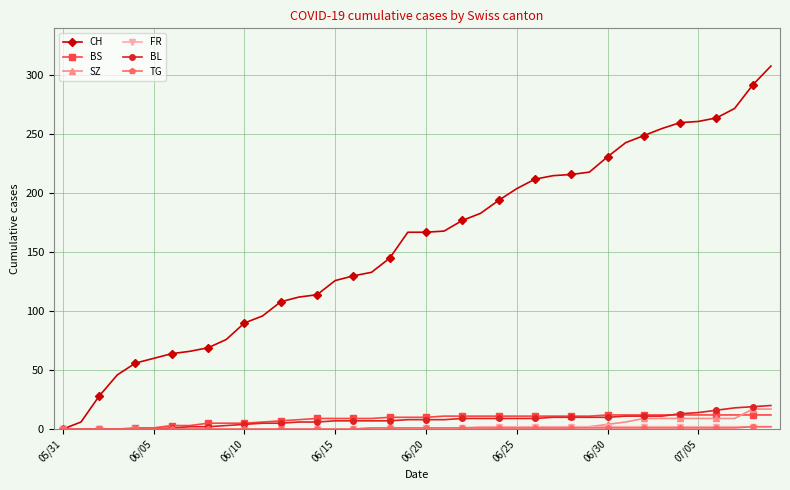

Which series has the widest spread of values?

CH